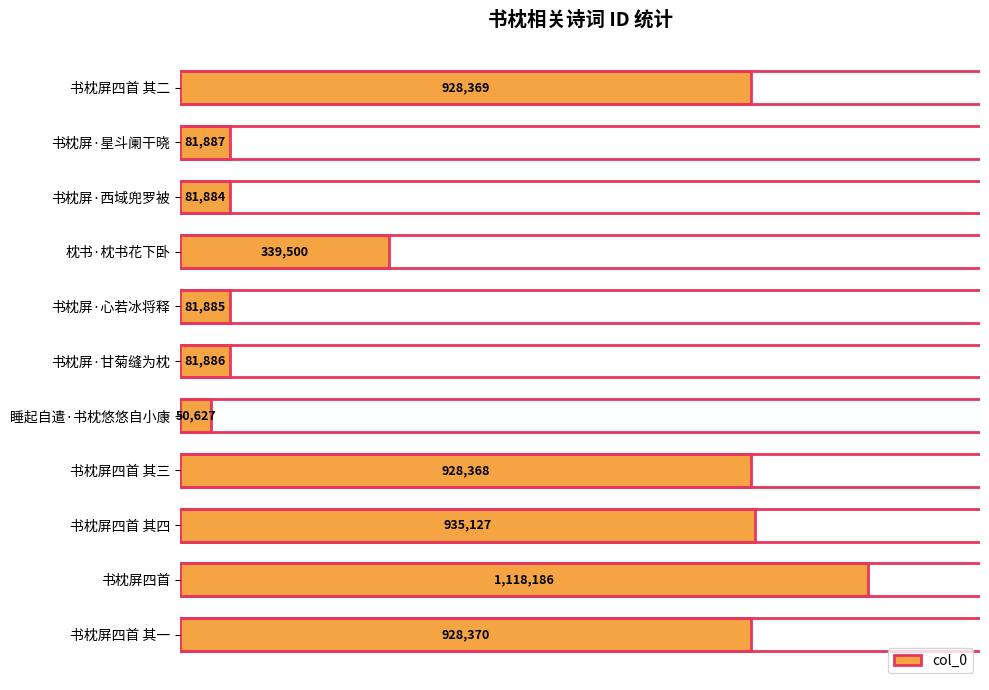

List the labels in order of value, smallest first.

睡起自遣·书枕悠悠自小康, 书枕屏·西域兜罗被, 书枕屏·心若冰将释, 书枕屏·甘菊缝为枕, 书枕屏·星斗阑干晓, 枕书·枕书花下卧, 书枕屏四首 其三, 书枕屏四首 其二, 书枕屏四首 其一, 书枕屏四首 其四, 书枕屏四首